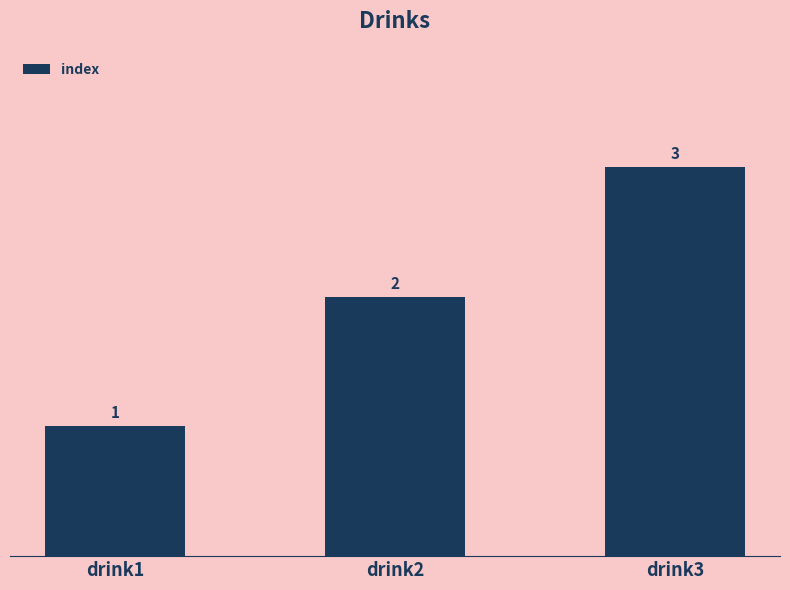

Approximately how many times larger is the value at drink1 compared to drink2?

0.5